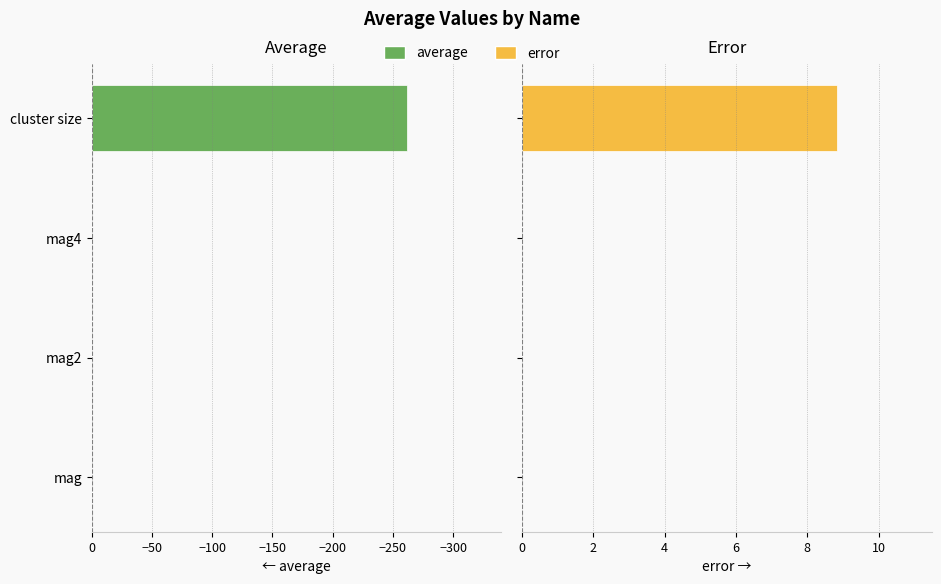

At cluster size, list the series in order from smallest to largest.

average, error